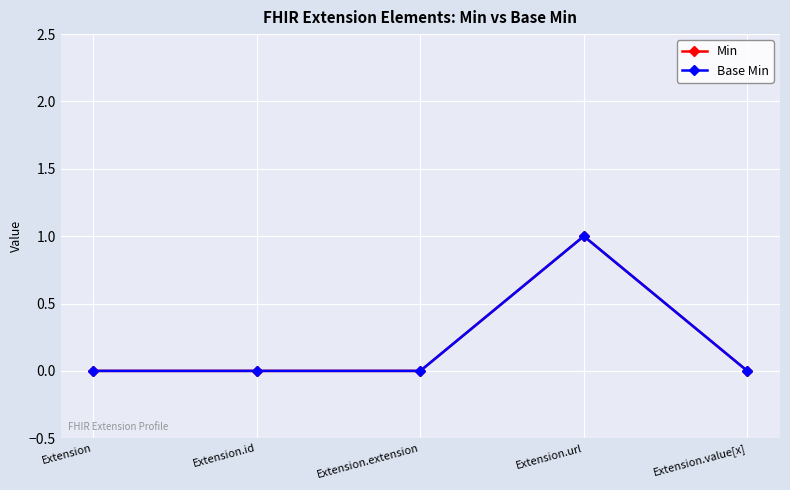

How many lines are shown in the chart?

2